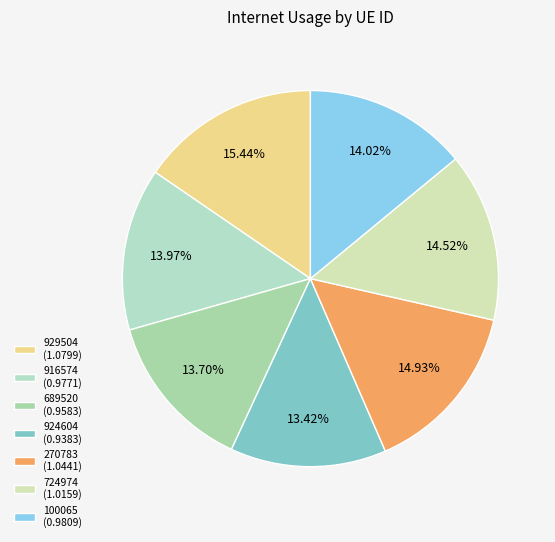

What percentage is NOT represented by 689520?

86.3%